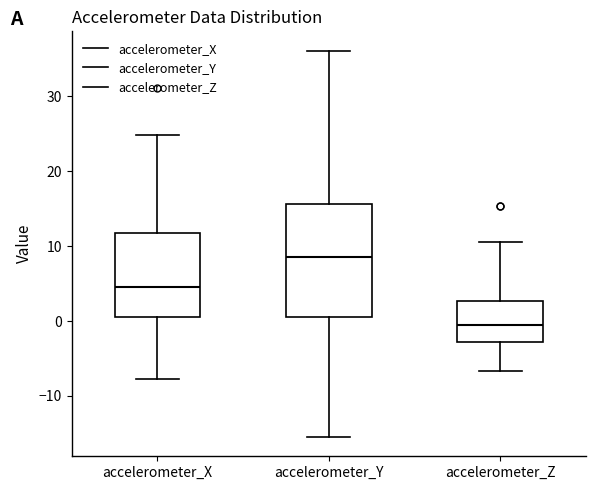

Reading left to right, read every box against the y-axis: the position of its median line, the range the box covers, and the ends of its whiskers. The values are not printed on the chart, so give them approximately, as read against the axis.

accelerometer_X: median 5, box 1 to 12, whiskers -8 to 25
accelerometer_Y: median 9, box 0 to 16, whiskers -15 to 36
accelerometer_Z: median -1, box -3 to 3, whiskers -7 to 11